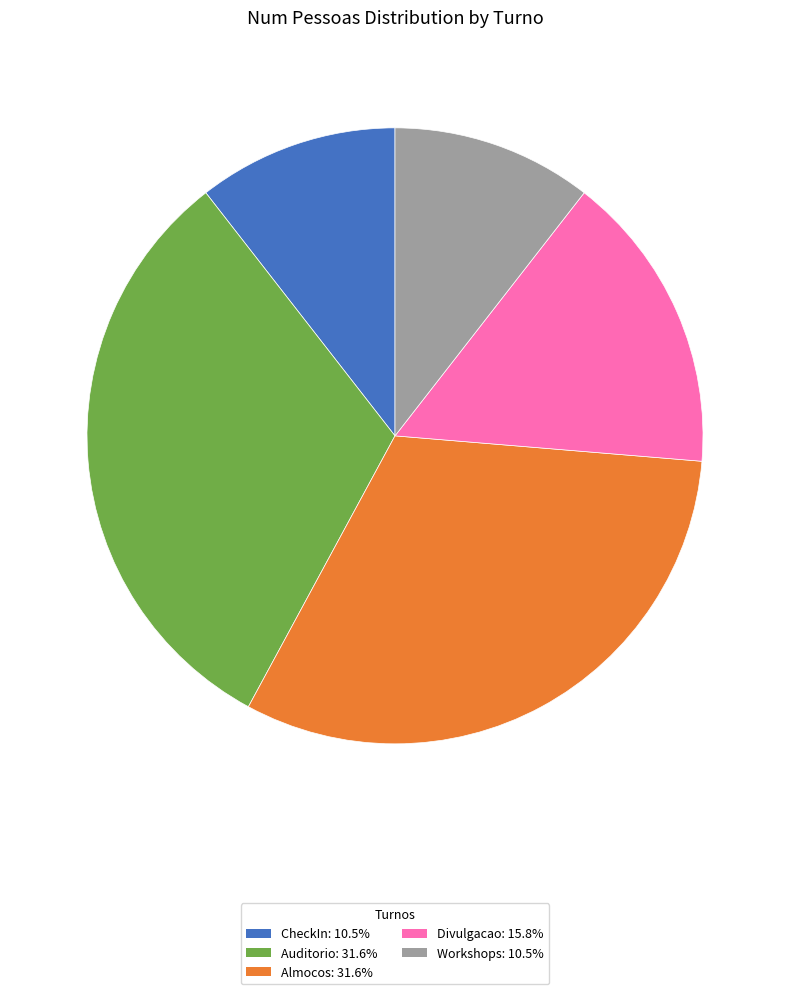

How many segments does this pie chart have?

5